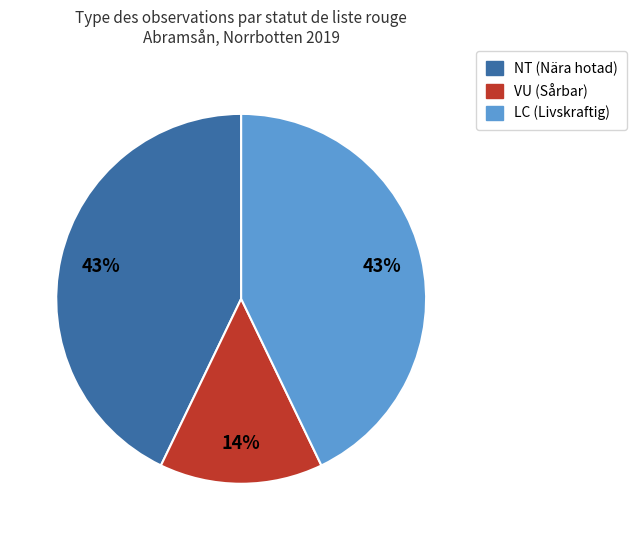

To the nearest percent, what is the average slice percentage?

33%